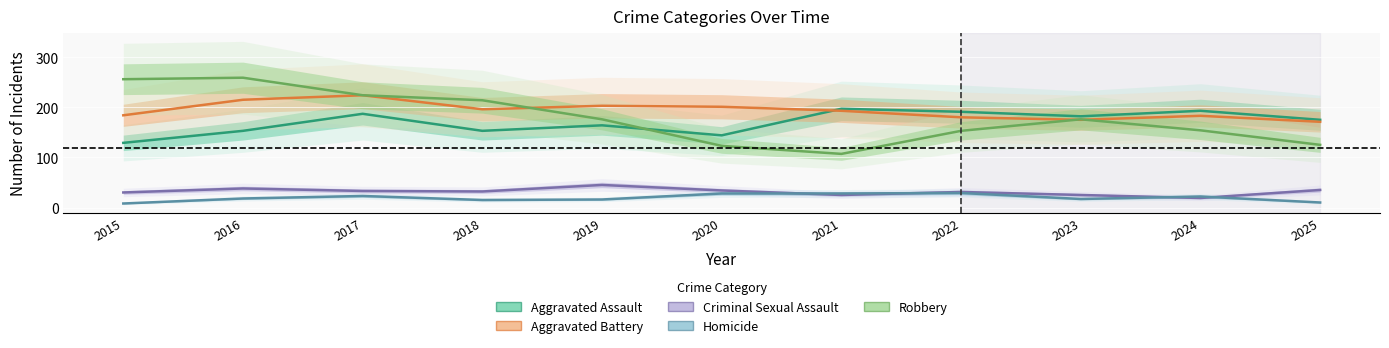

At which label does Aggravated Assault first exceed 175?

2017